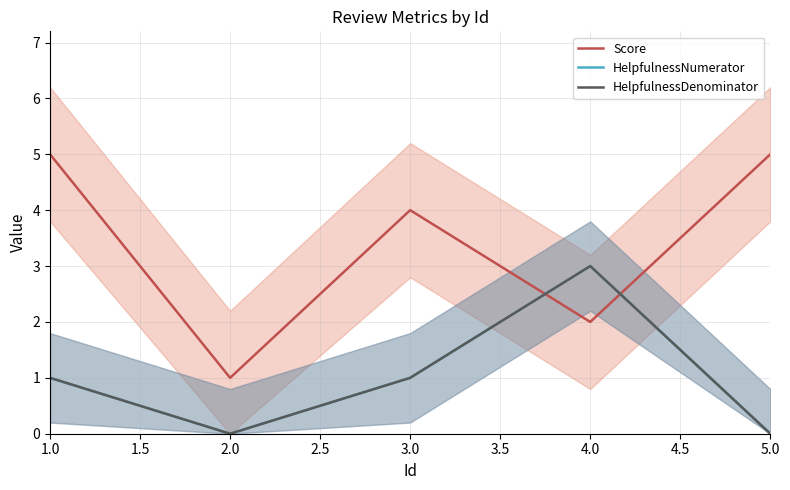

Which series ends up on top after the final intersection of Score and HelpfulnessDenominator?

Score